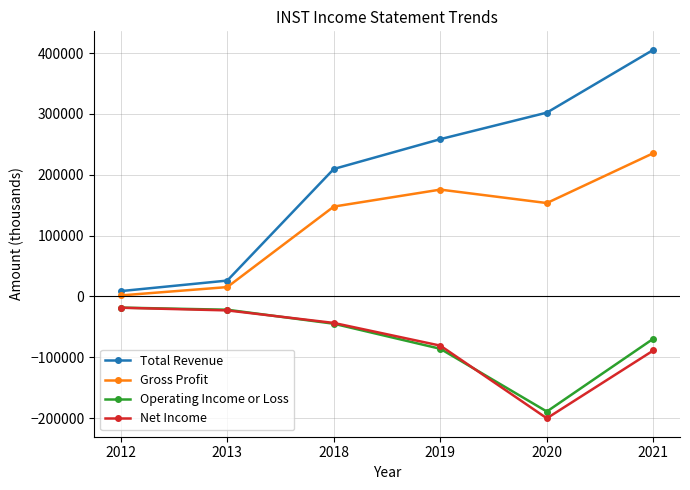

What is the spread (max minus min) of values at 2020?

502300